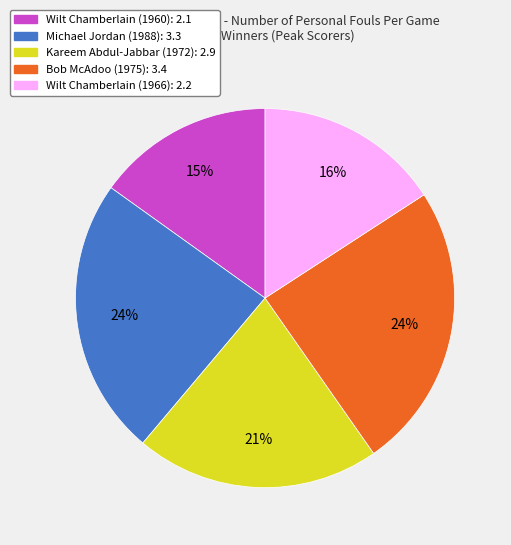

To the nearest percent, what is the difference between the largest and smallest slice percentages?

9%